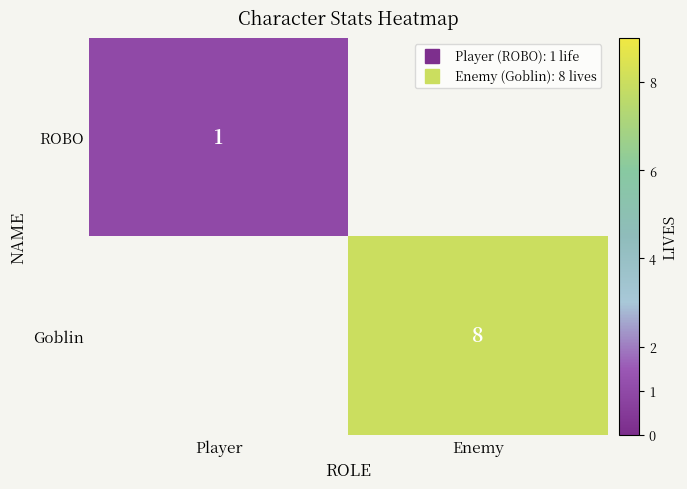

Is the value of Goblin at Player greater than the value of ROBO at Enemy?

No